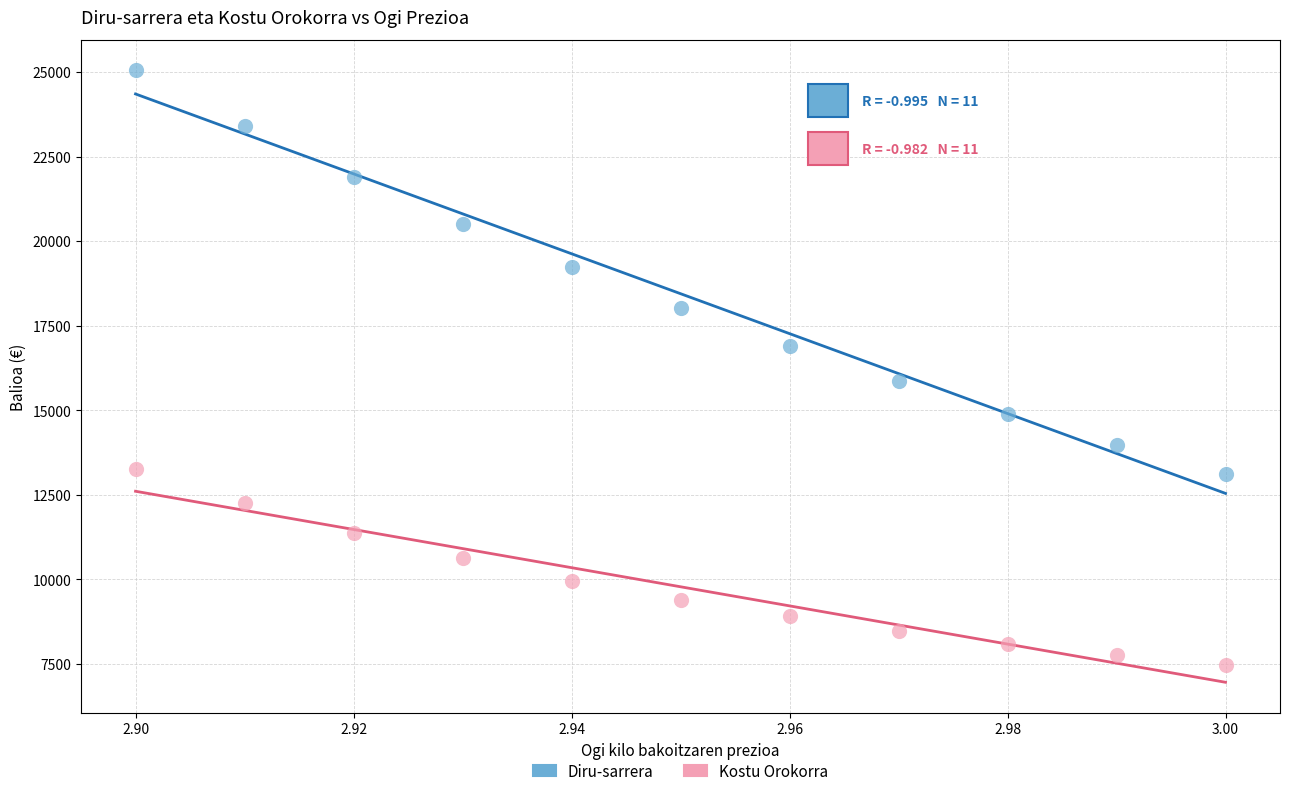

Across all data points, what is the range of Y values (max minus min)?

17568.9